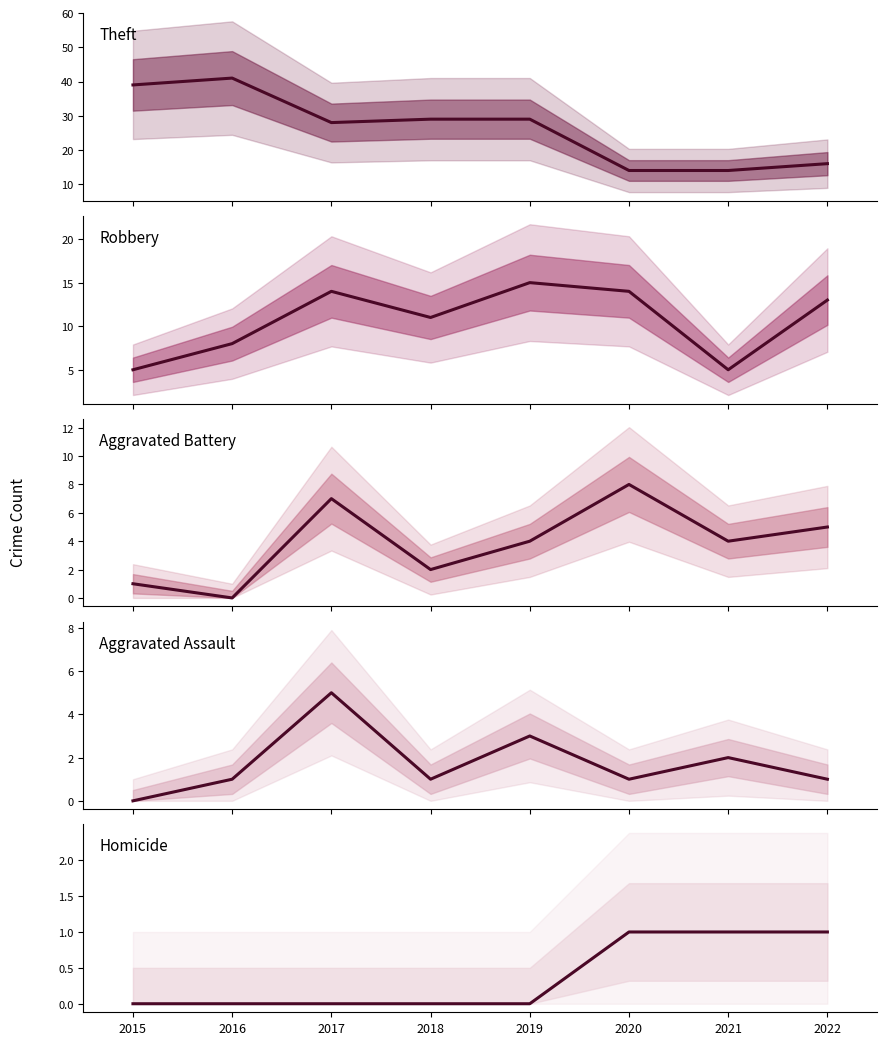

True or false: Theft has a value of 46 at 2017.

False